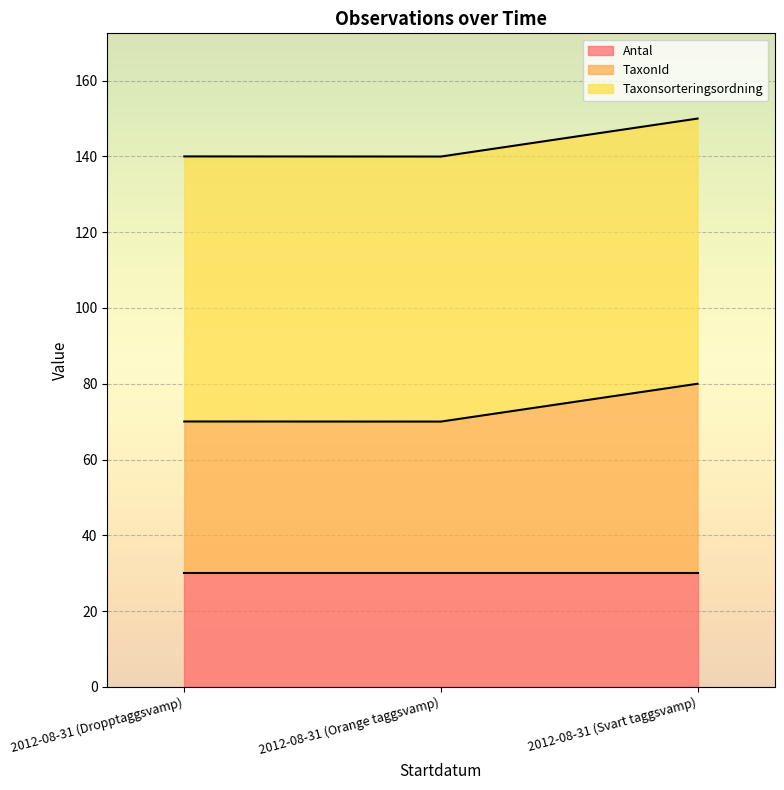

Between 2012-08-31 (Orange taggsvamp) and 2012-08-31 (Svart taggsvamp), which is larger?

2012-08-31 (Svart taggsvamp)